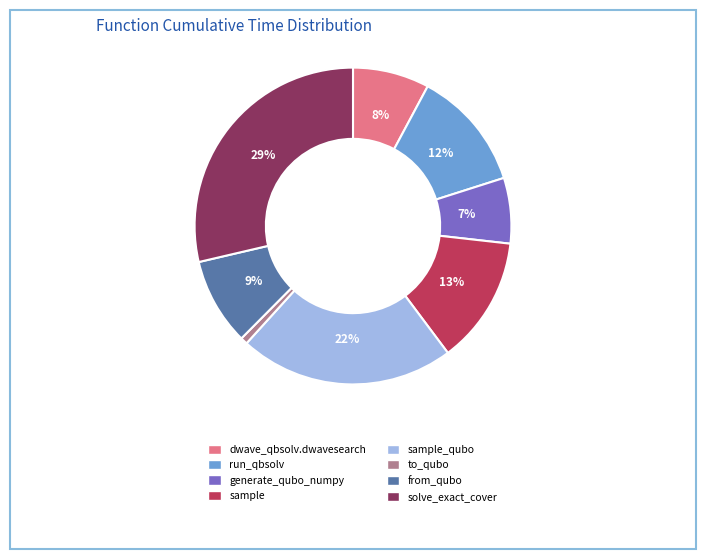

Is there any slice that represents more than half of the pie?

No